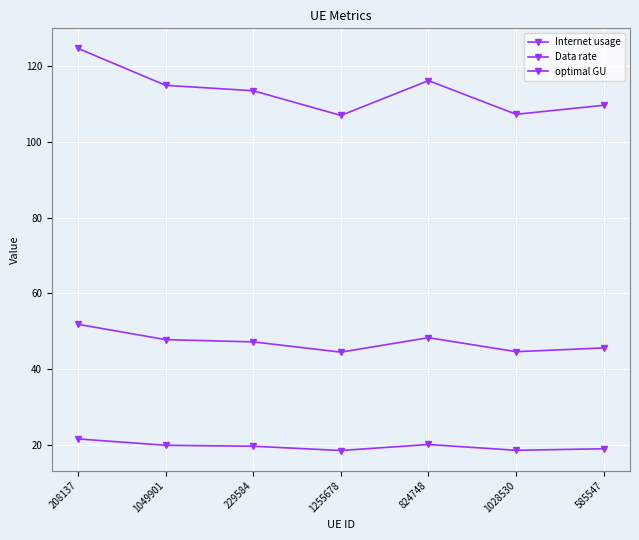

True or false: optimal GU has more than 1 interior local peaks.

False